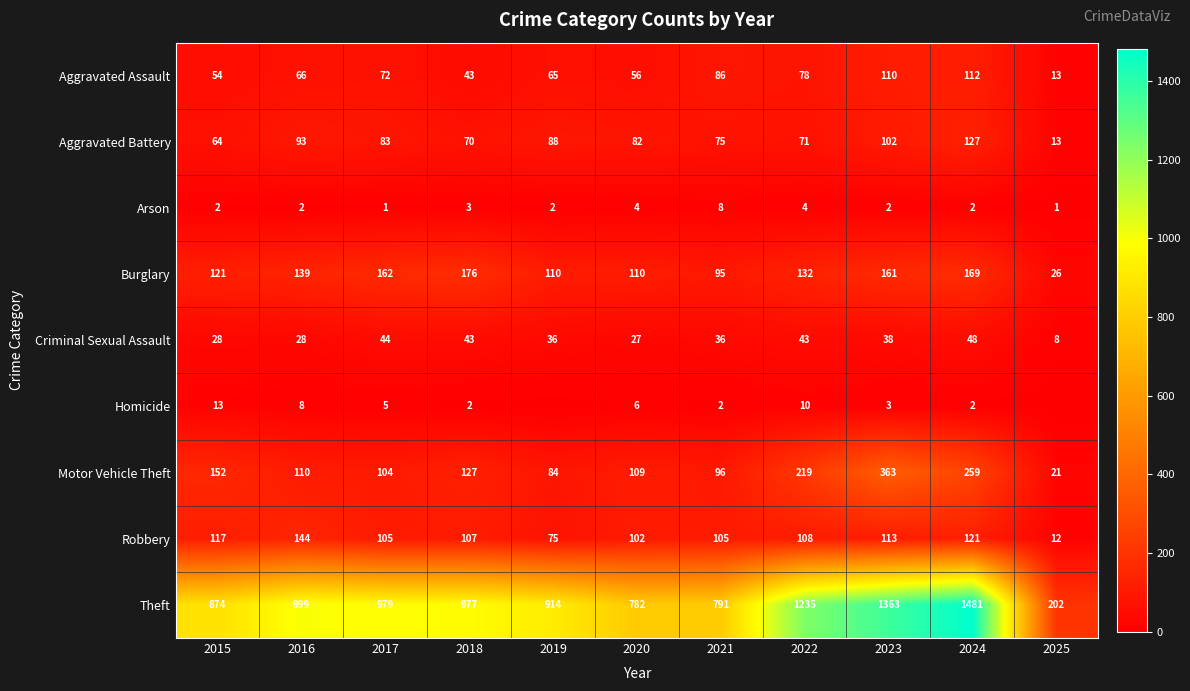

At which label does Aggravated Assault reach its peak?

2024